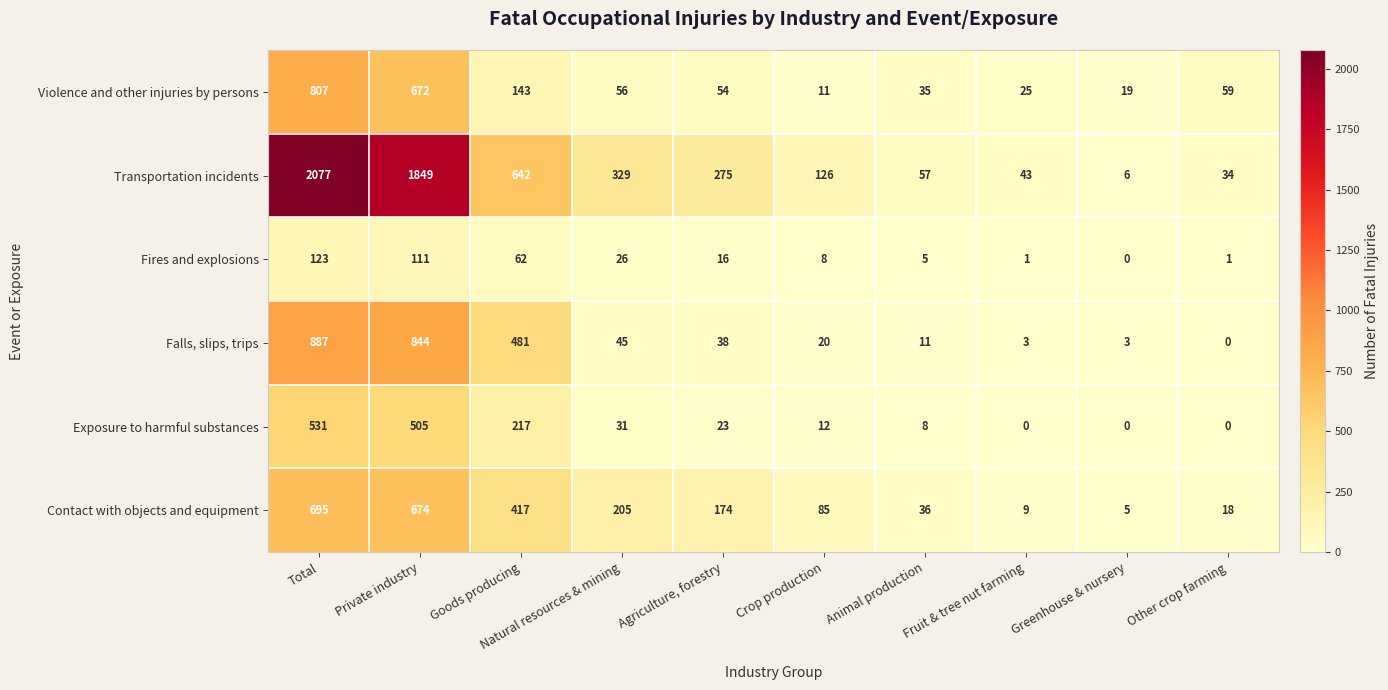

At which label does Violence and other injuries by persons reach its minimum?

Crop production